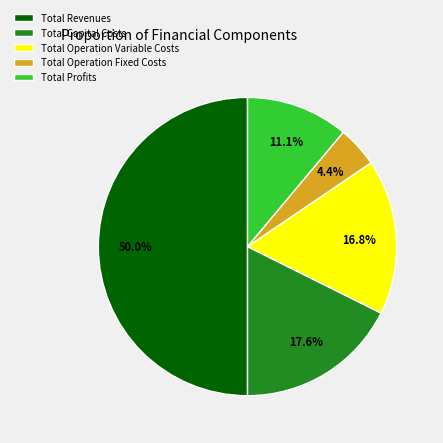

Rank the categories by value from lowest to highest.

Total Operation Fixed Costs, Total Profits, Total Operation Variable Costs, Total Capital Costs, Total Revenues